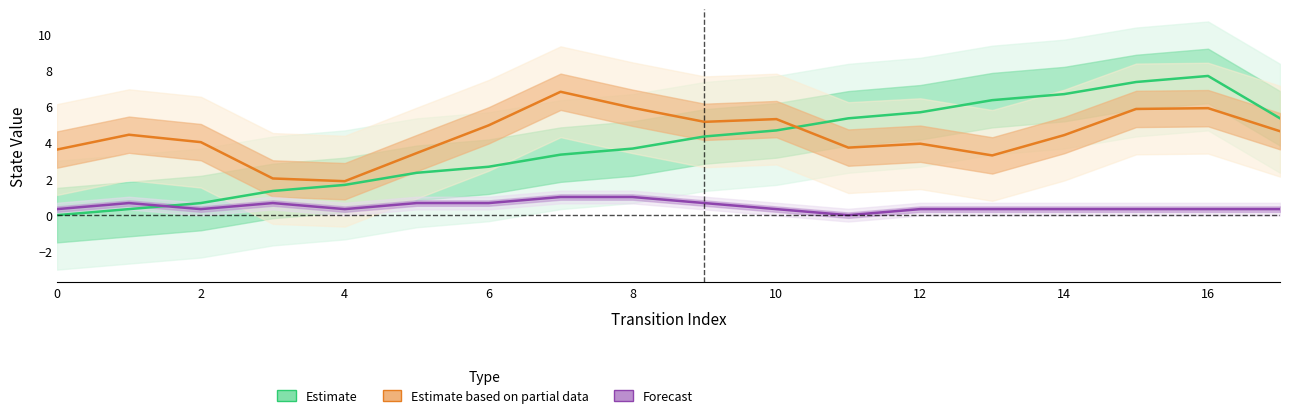

Rank the series by their maximum value, from highest to lowest.

Estimate, Estimate based on partial data, Forecast